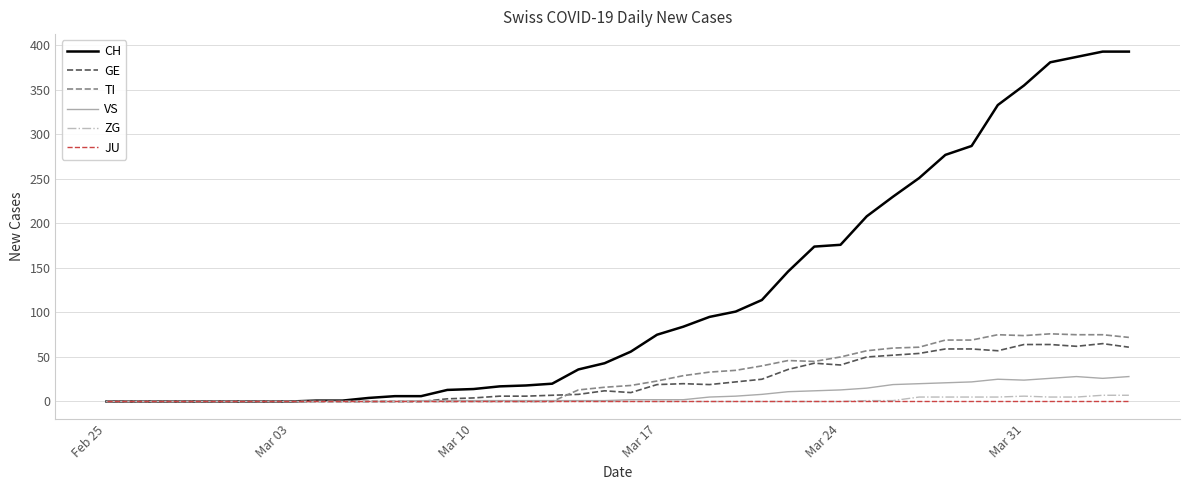

Which series has the largest total across all categories?

CH